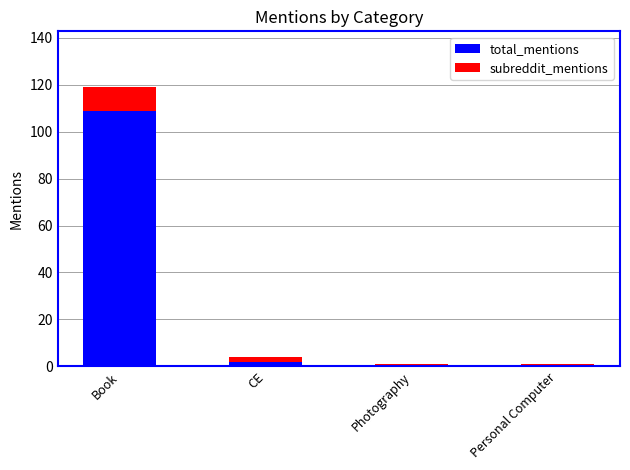

What is the maximum value for total_mentions?

109